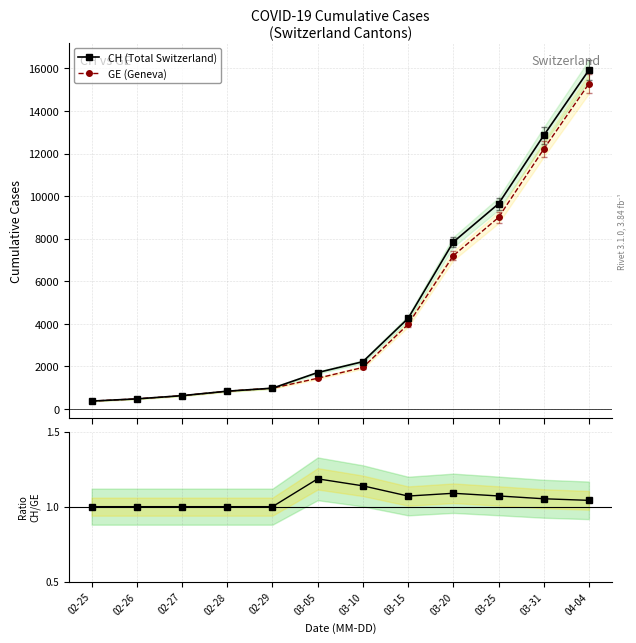

Which series has the largest range (max minus min)?

CH (Total Switzerland)